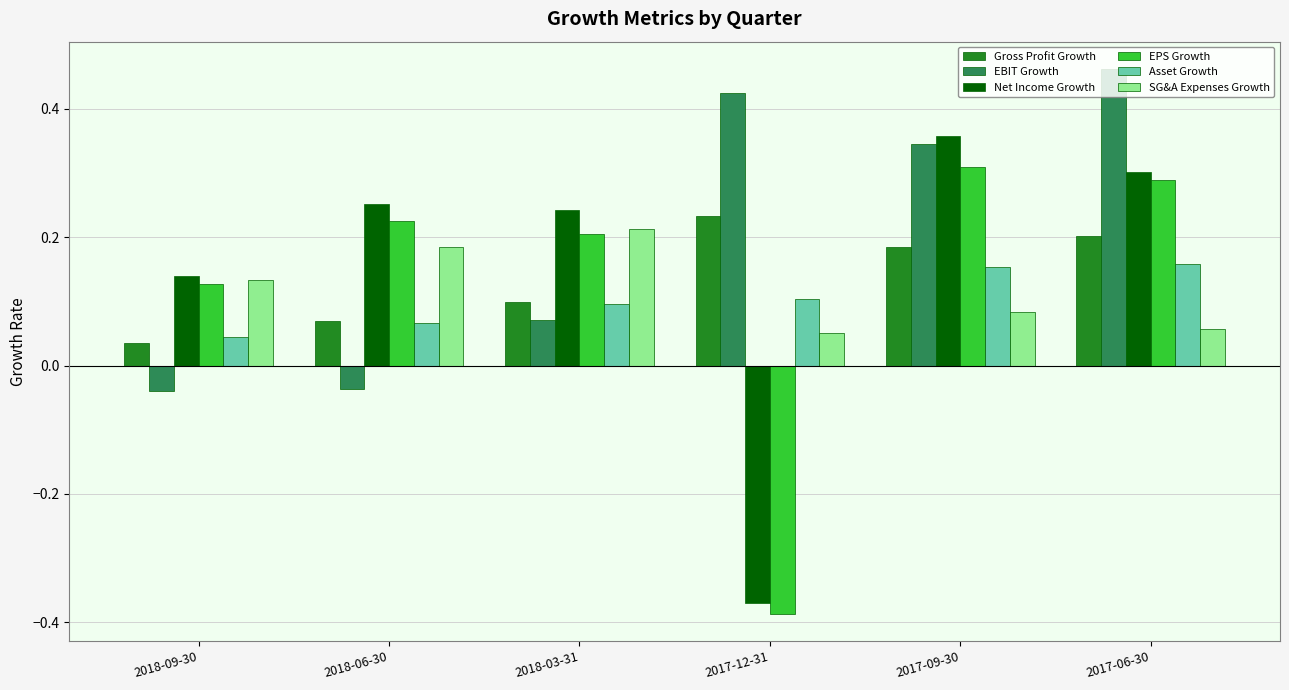

Which category has the lowest value in the Gross Profit Growth series?

2018-09-30